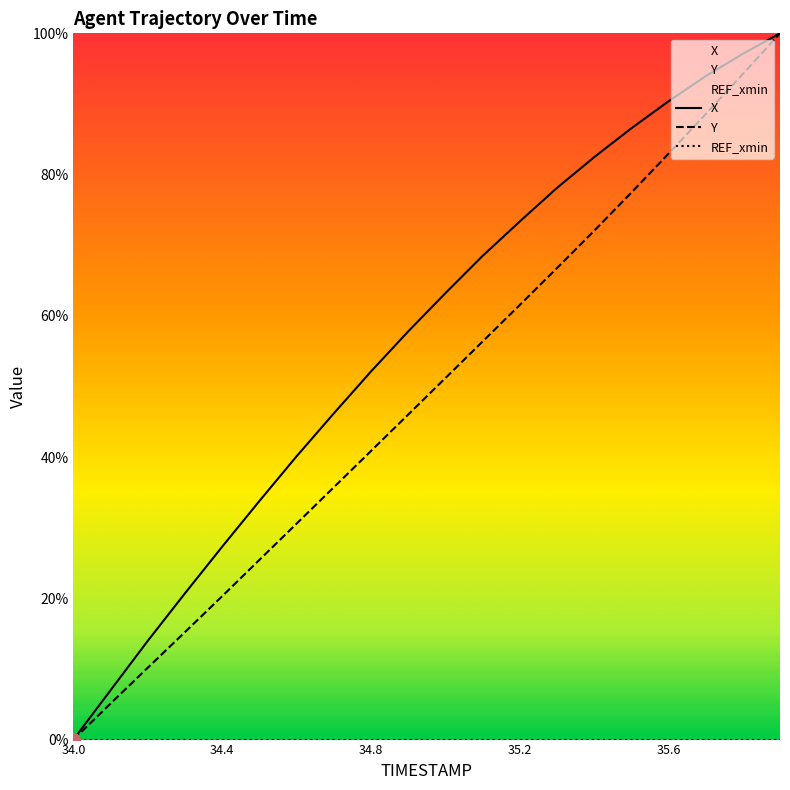

Reading left to right, transcribe all the data shown in this chart.

X: 34.0=0.0	34.1=0.1	34.2=0.1	34.3=0.2	34.4=0.3	34.5=0.3	34.6=0.4	34.7=0.5	34.8=0.5	34.9=0.6	35.0=0.6	35.1=0.7	35.2=0.7	35.3=0.8	35.4=0.8	35.5=0.9	35.6=0.9	35.7=0.9	35.8=1.0	35.9=1.0
Y: 34.0=0.0	34.1=0.1	34.2=0.1	34.3=0.2	34.4=0.2	34.5=0.3	34.6=0.3	34.7=0.4	34.8=0.4	34.9=0.5	35.0=0.5	35.1=0.6	35.2=0.6	35.3=0.7	35.4=0.7	35.5=0.8	35.6=0.8	35.7=0.9	35.8=0.9	35.9=1.0